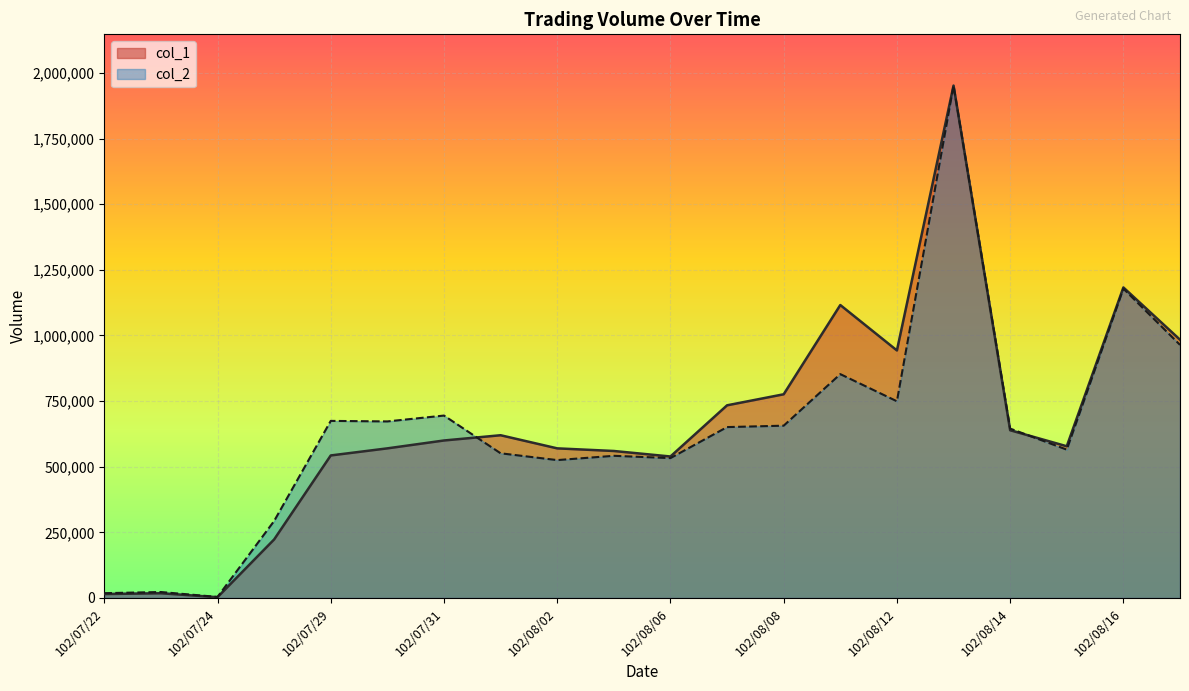

What are all the series names shown in the legend?

col_1, col_2